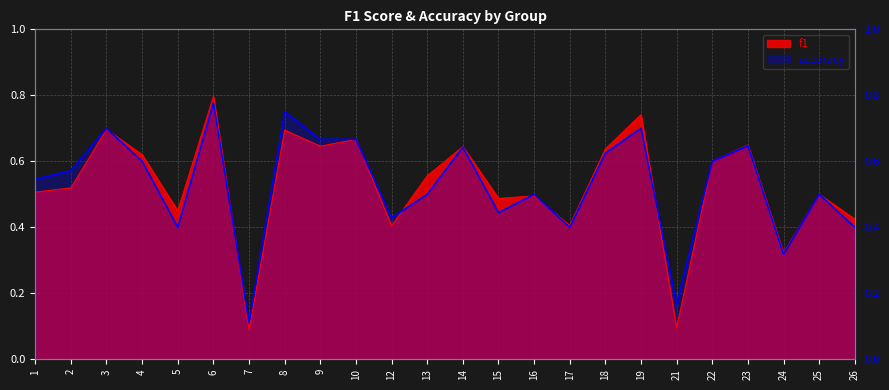

Which category has the lowest value across all series?

7